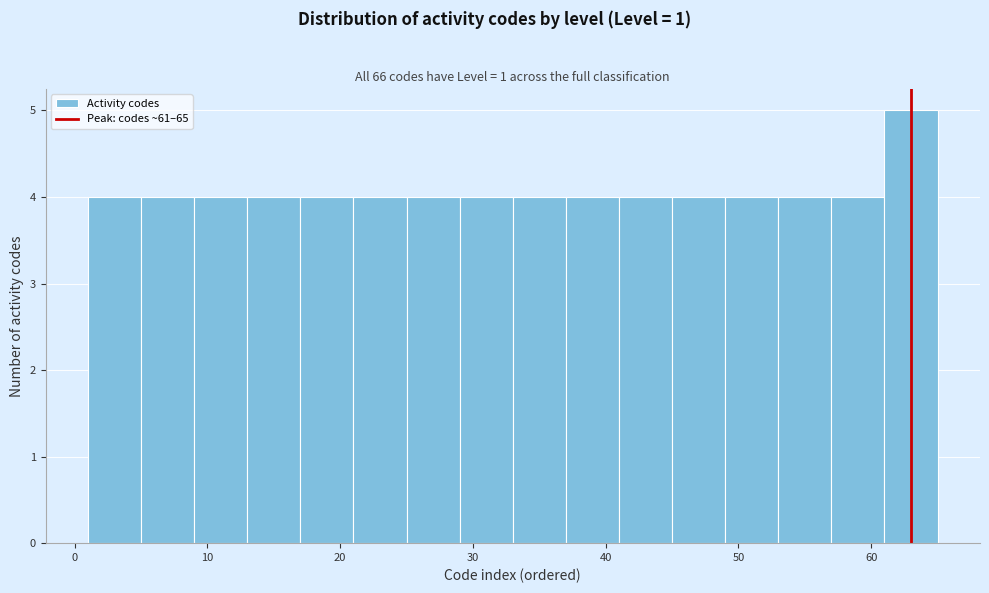

Reading left to right, transcribe this chart: for each bar, give the range it covers on the x-axis and its height. The values are not printed on the chart, so give them approximately, as read against the axis.

1 to 5: 4
5 to 9: 4
9 to 13: 4
13 to 17: 4
17 to 21: 4
21 to 25: 4
25 to 29: 4
29 to 33: 4
33 to 37: 4
37 to 41: 4
41 to 45: 4
45 to 49: 4
49 to 53: 4
53 to 57: 4
57 to 61: 4
61 to 65: 5